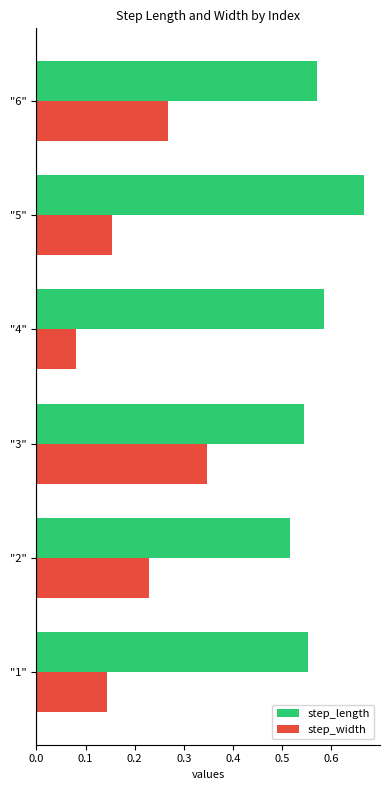

At which label is step_length closest to 0?

"2"